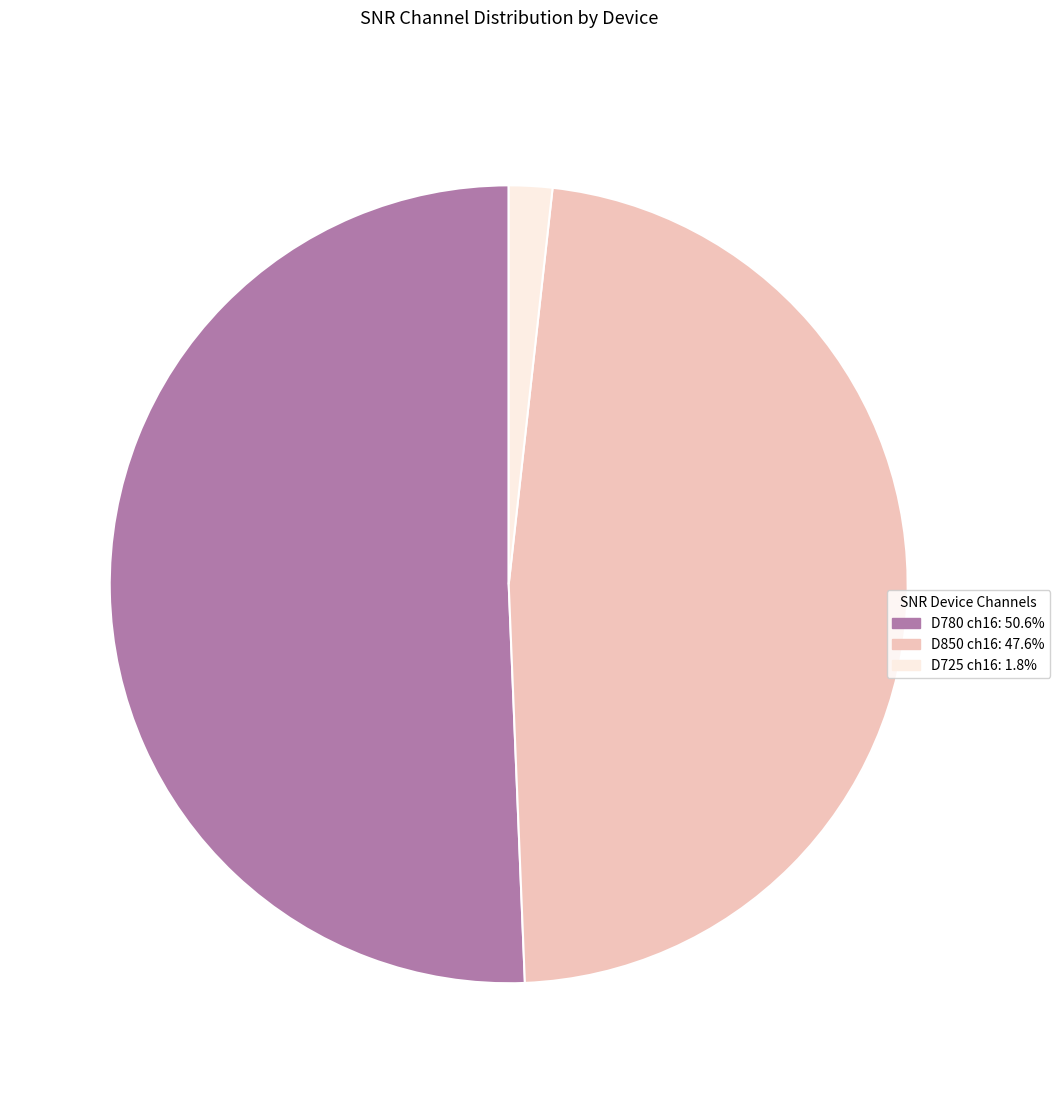

Combined, do D725 and D780 account for over 50%?

Yes